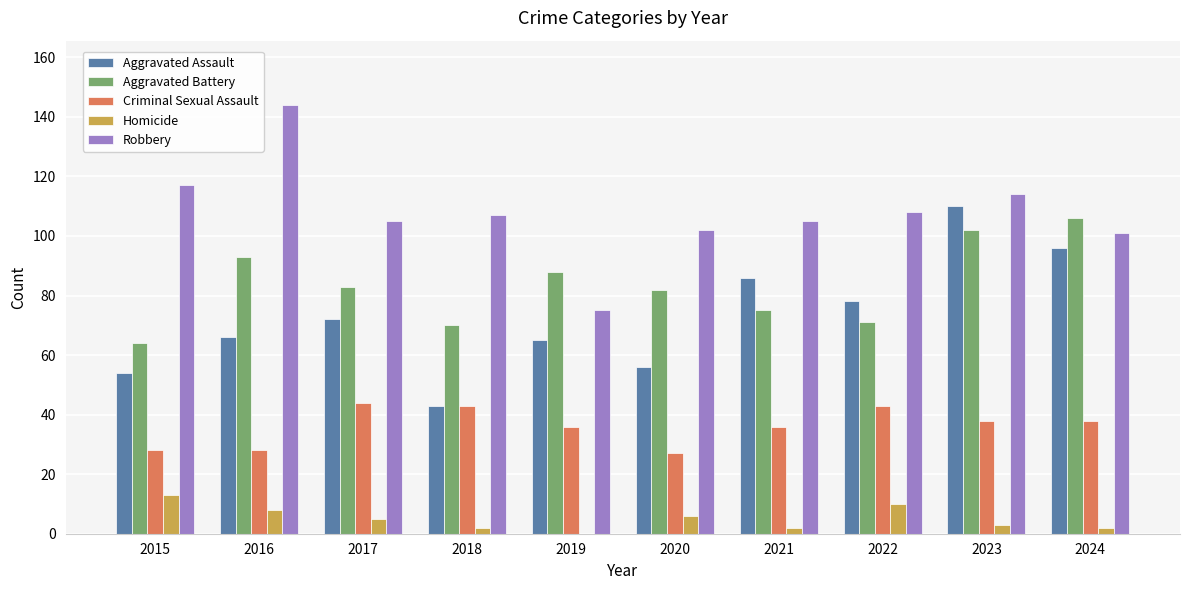

At which category is the sum across all series the highest?

2023